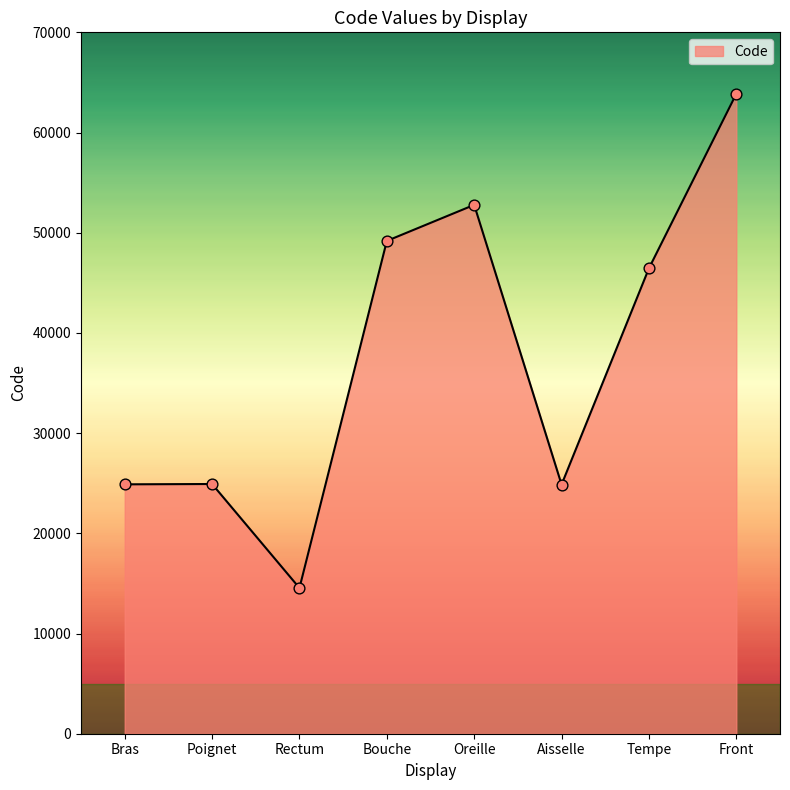

Between Tempe and Oreille, which is larger?

Oreille